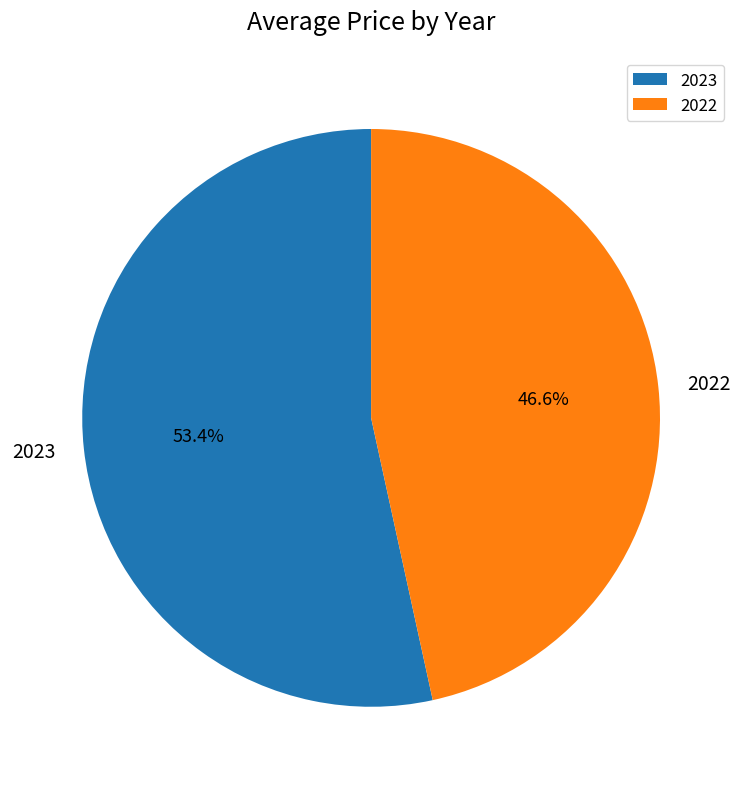

To the nearest percent, what is the difference between the 2022 and 2023 slice percentages?

7%